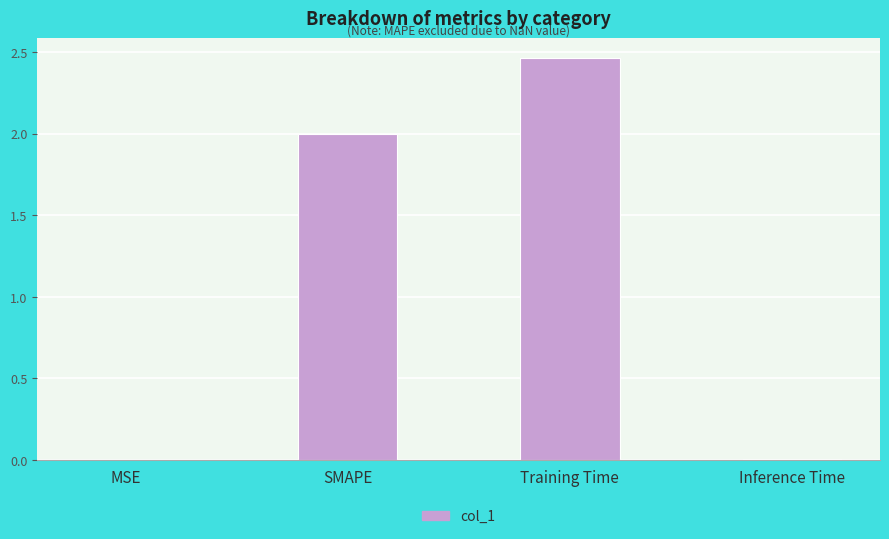

Which has a higher value, Inference Time or SMAPE?

SMAPE